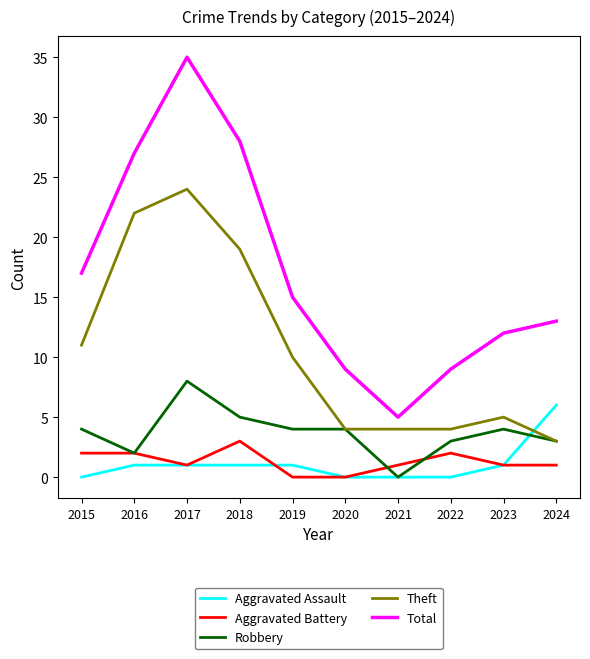

Which series has the largest total across all categories?

Total